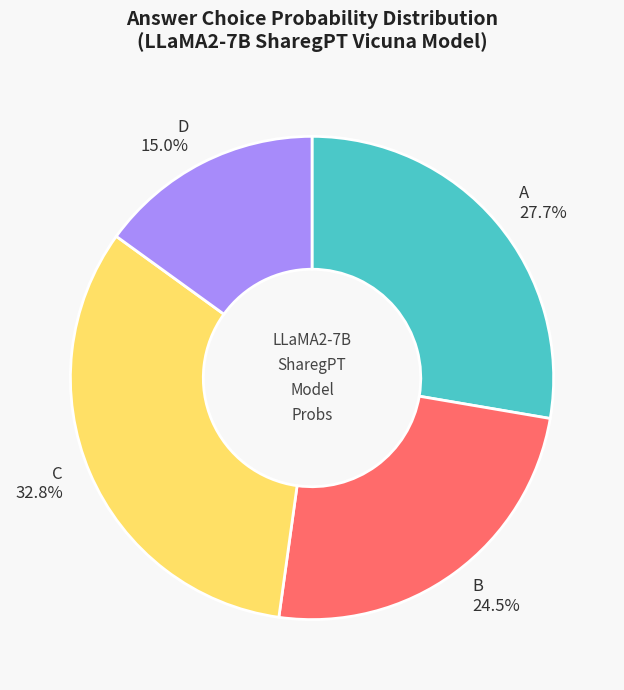

To the nearest percent, what portion does A represent?

28%